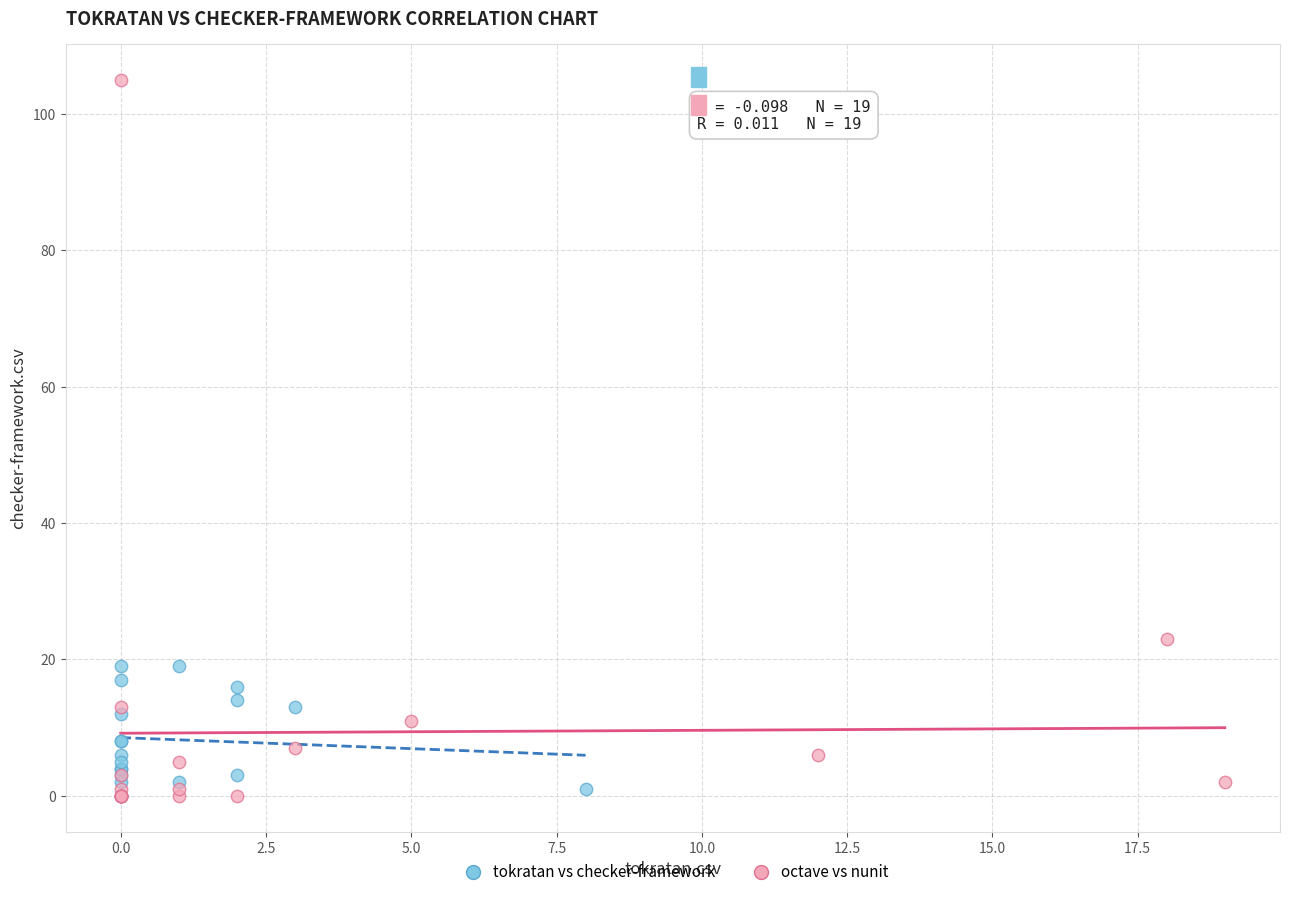

Which series has the largest Y range (max minus min)?

octave vs nunit